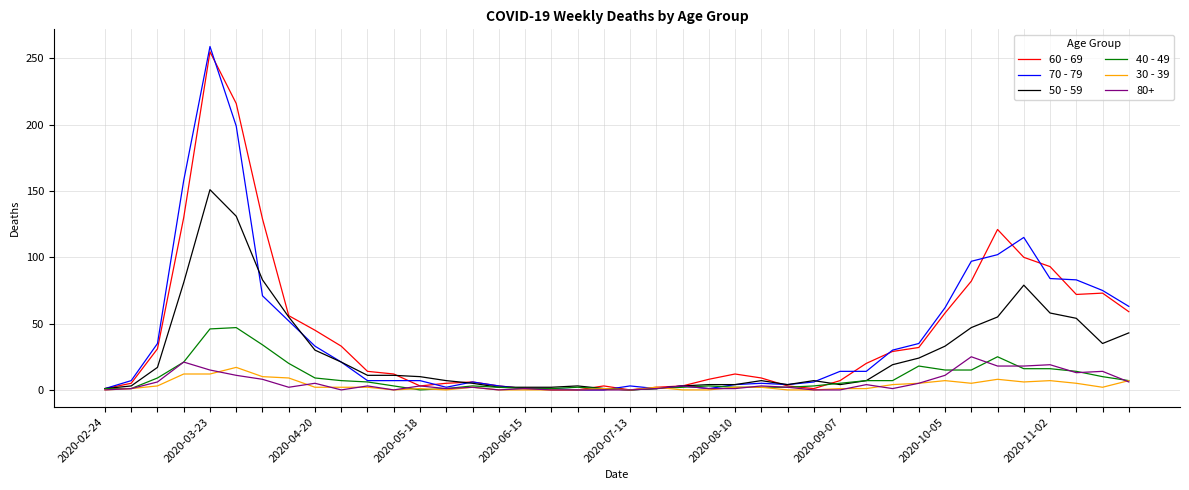

What is the maximum value shown in the chart?

259